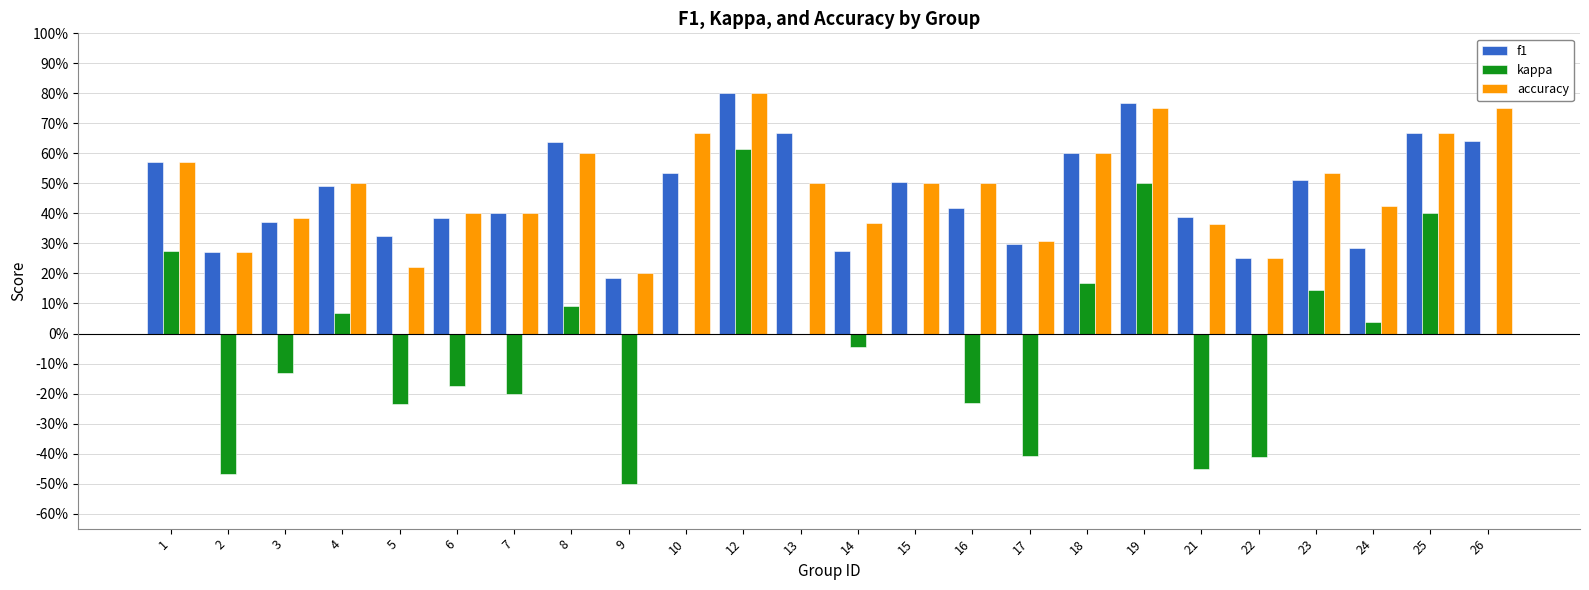

Where is kappa nearest to the value 0?

10